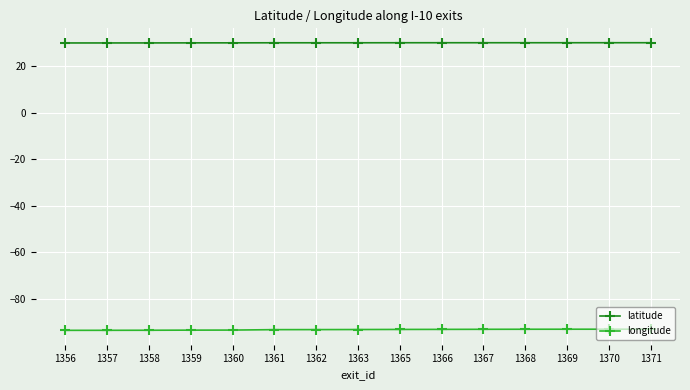

What is the value of the longitude point at the 8th from the left?

-93.3